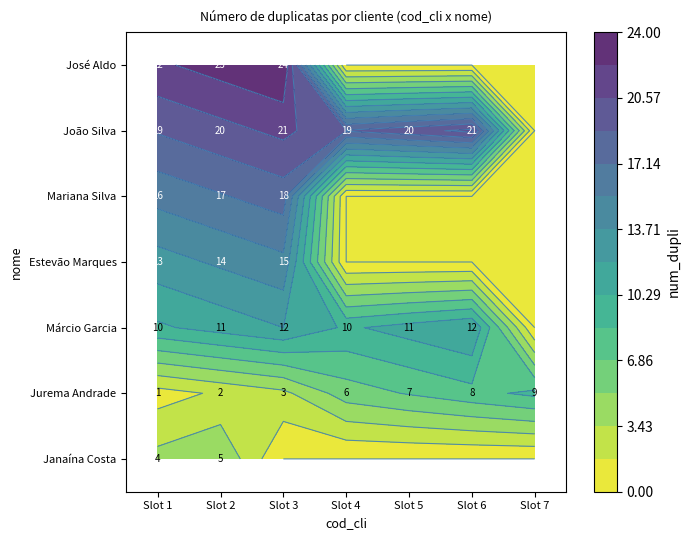

What is the greatest value displayed?

24